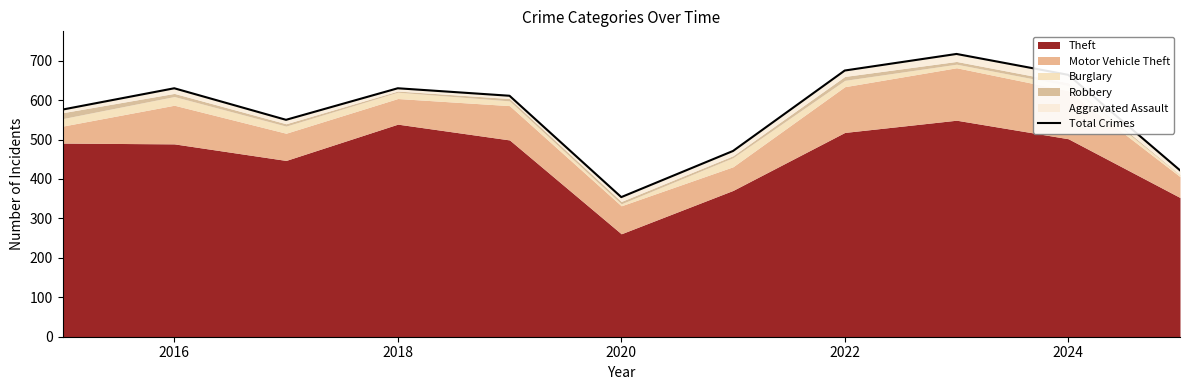

The chart shows a value of 309 at 2018. True or false?

False